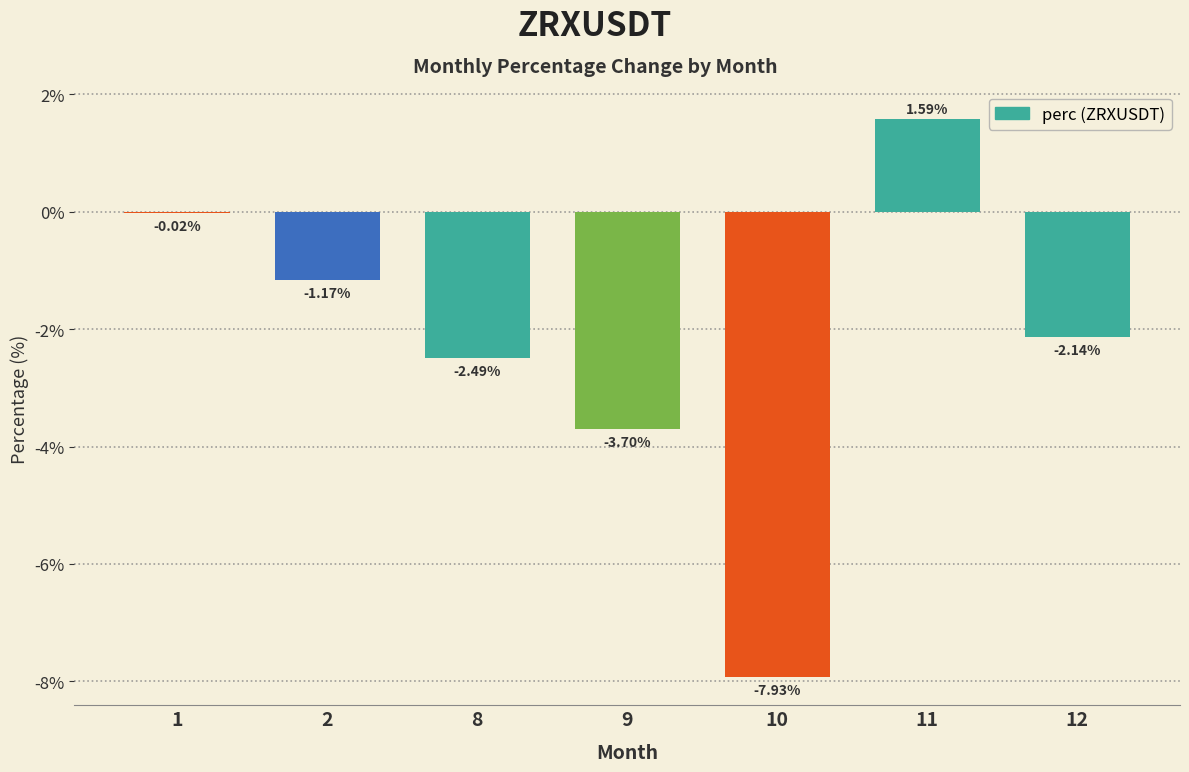

What is the change in value from 1 to 2?

-1.1